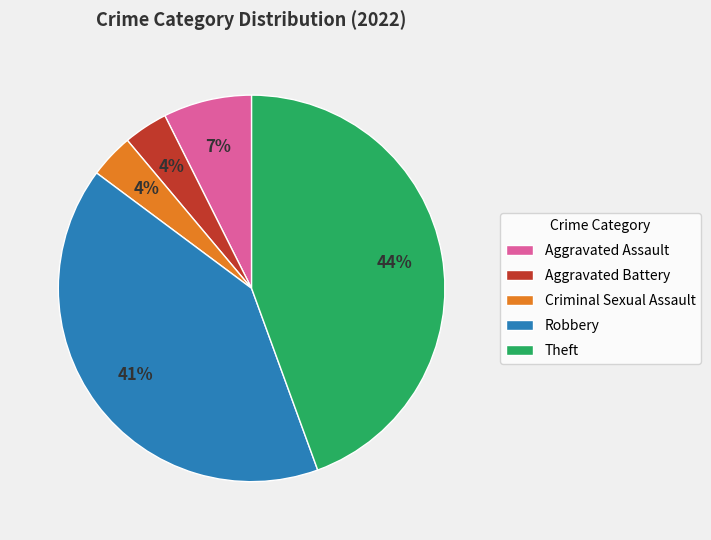

To the nearest percent, what percentage of the pie is Theft?

44%